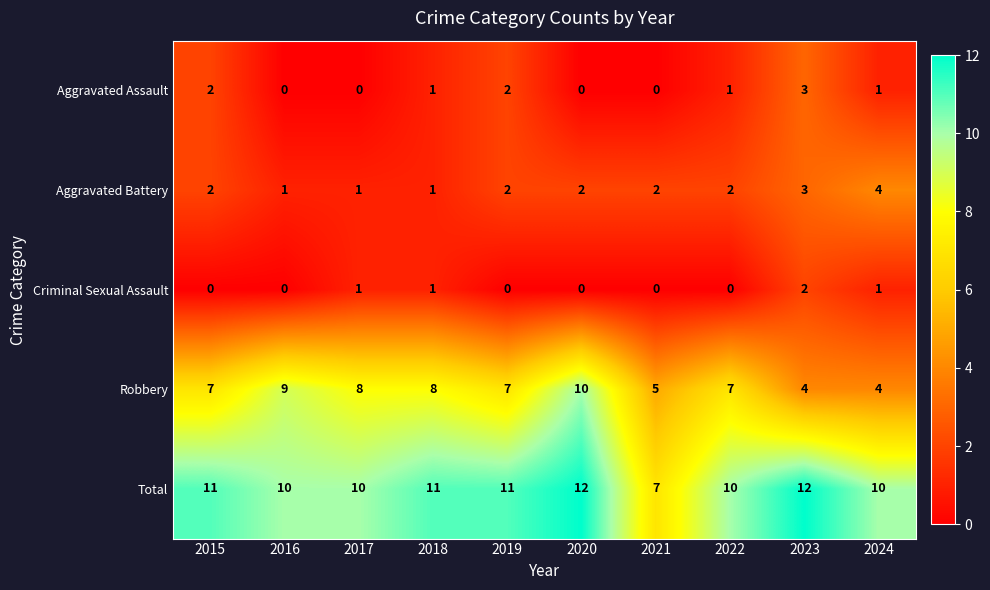

The value of Robbery at 2023 is 4. True or false?

True